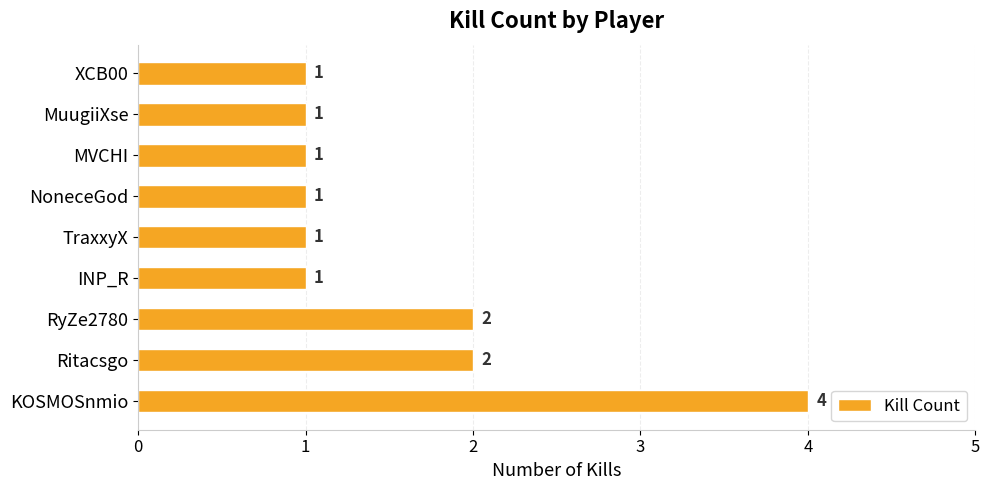

What is the average value?

2